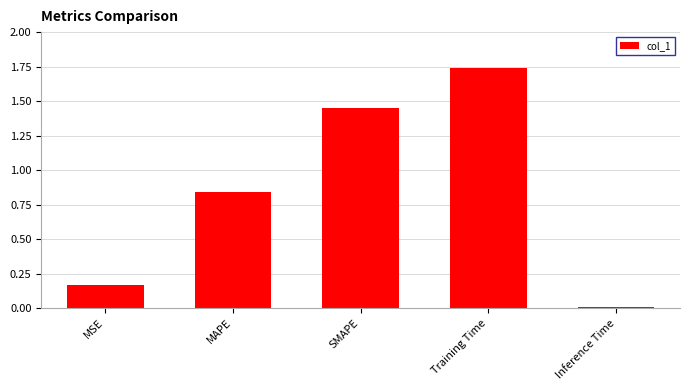

True or false: the data shows 1.3 at MAPE.

False